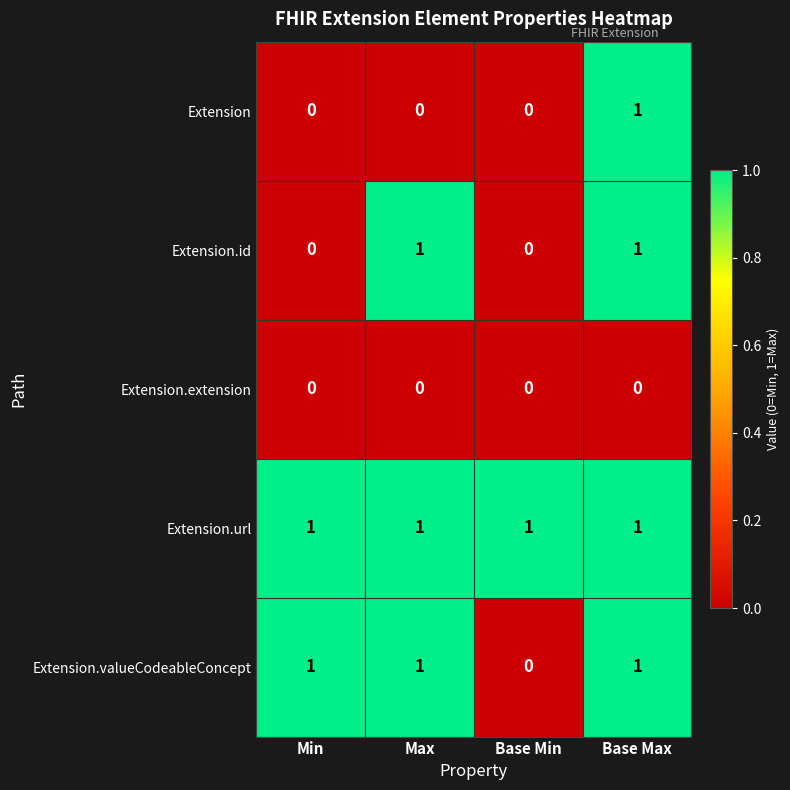

Reading right to left, extract all data points from this chart.

Extension: 1	0	0	0
Extension.id: 1	0	1	0
Extension.extension: 0	0	0	0
Extension.url: 1	1	1	1
Extension.valueCodeableConcept: 1	0	1	1